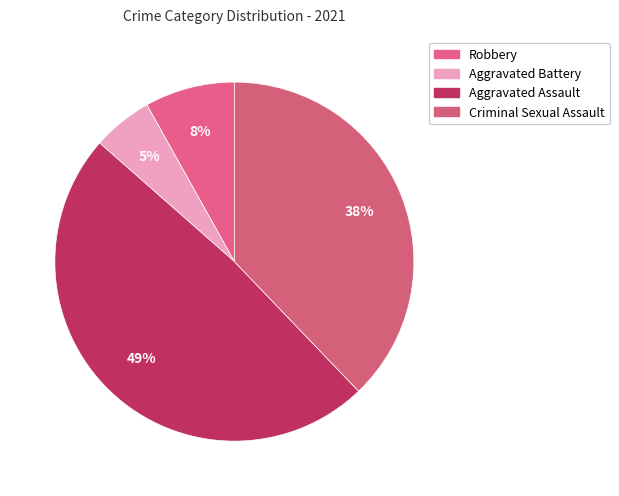

What percentage is NOT represented by Aggravated Assault?

51.4%